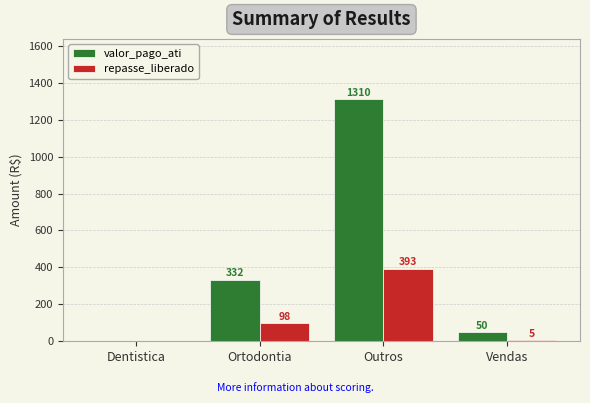

At which label does repasse_liberado reach its peak?

Outros